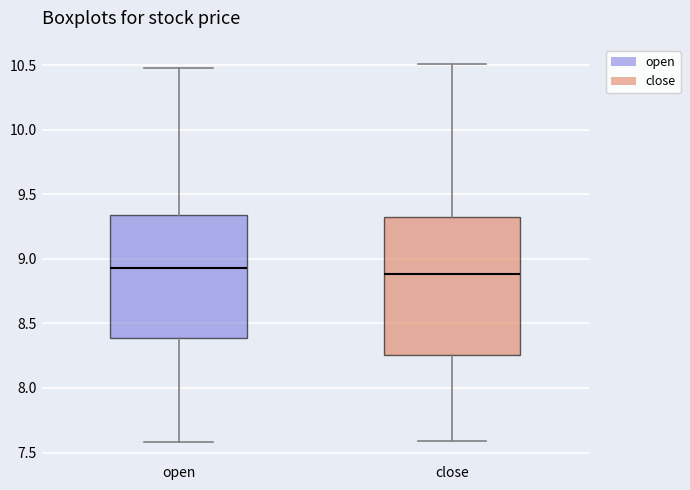

Reading left to right, transcribe this box plot: for each box, give where its median line is, the range the box spans, and where its two whiskers end, as read against the y-axis. The values are not printed on the chart, so give them approximately, as read against the axis.

open: median 8.95, box 8.40 to 9.35, whiskers 7.60 to 10.50
close: median 8.90, box 8.25 to 9.35, whiskers 7.60 to 10.50